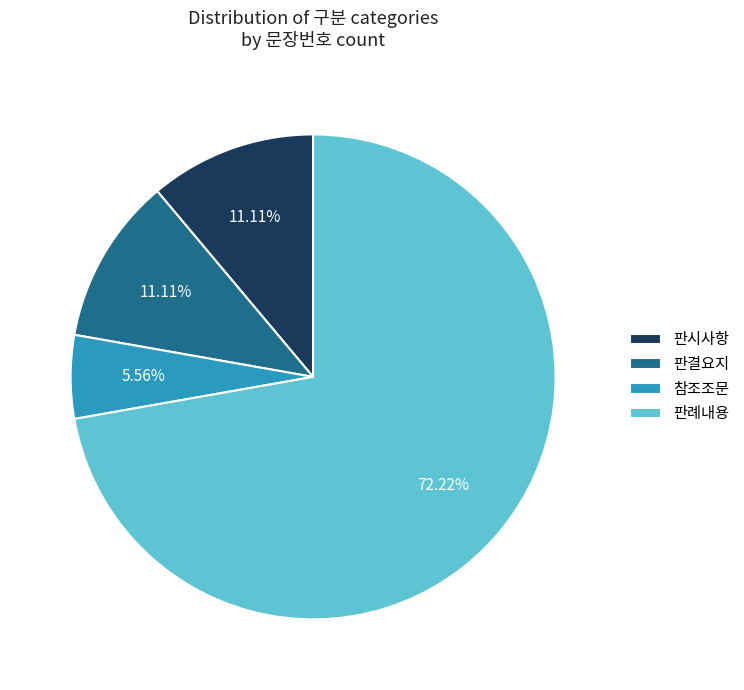

What percentage is the 참조조문 slice, to the nearest percent?

6%